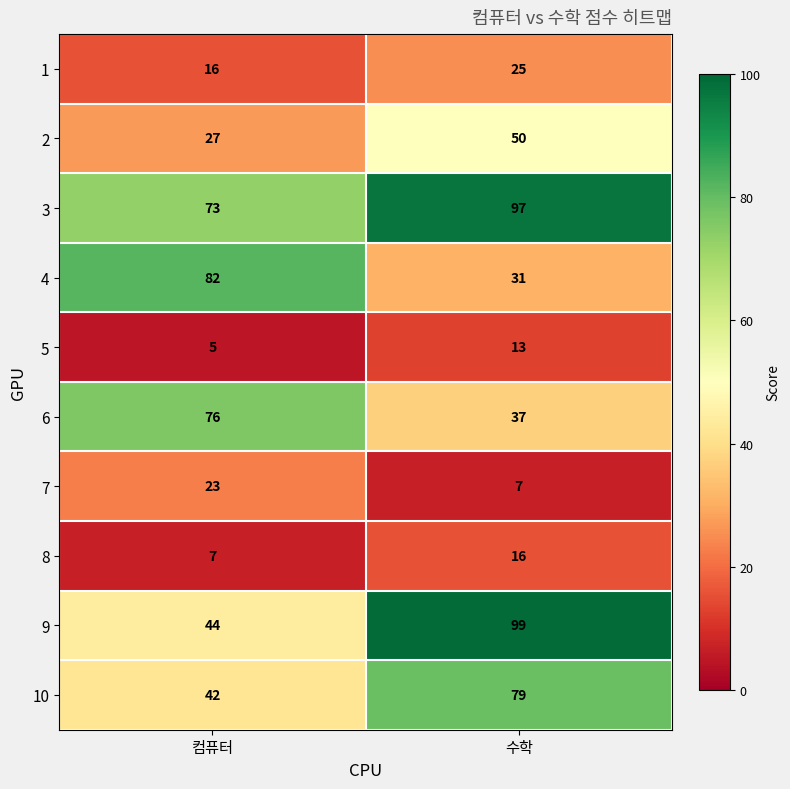

What is the maximum value shown in the chart?

99